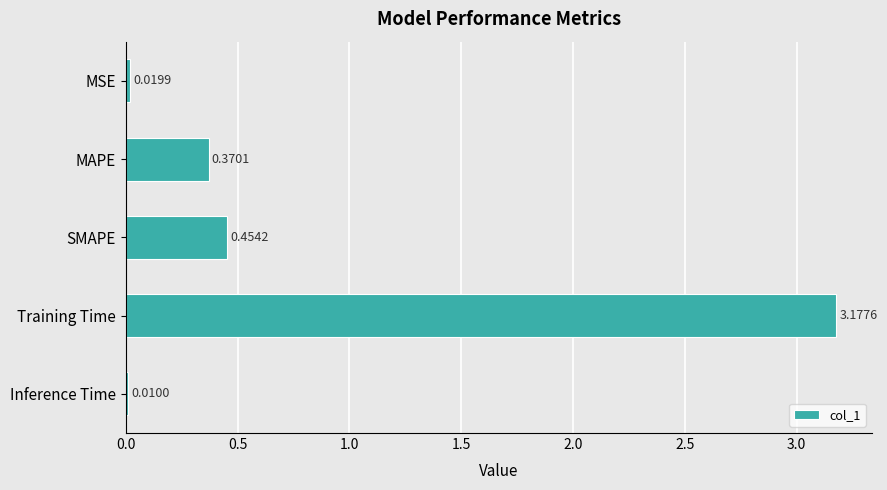

At which category does the chart reach its minimum across all series?

Inference Time